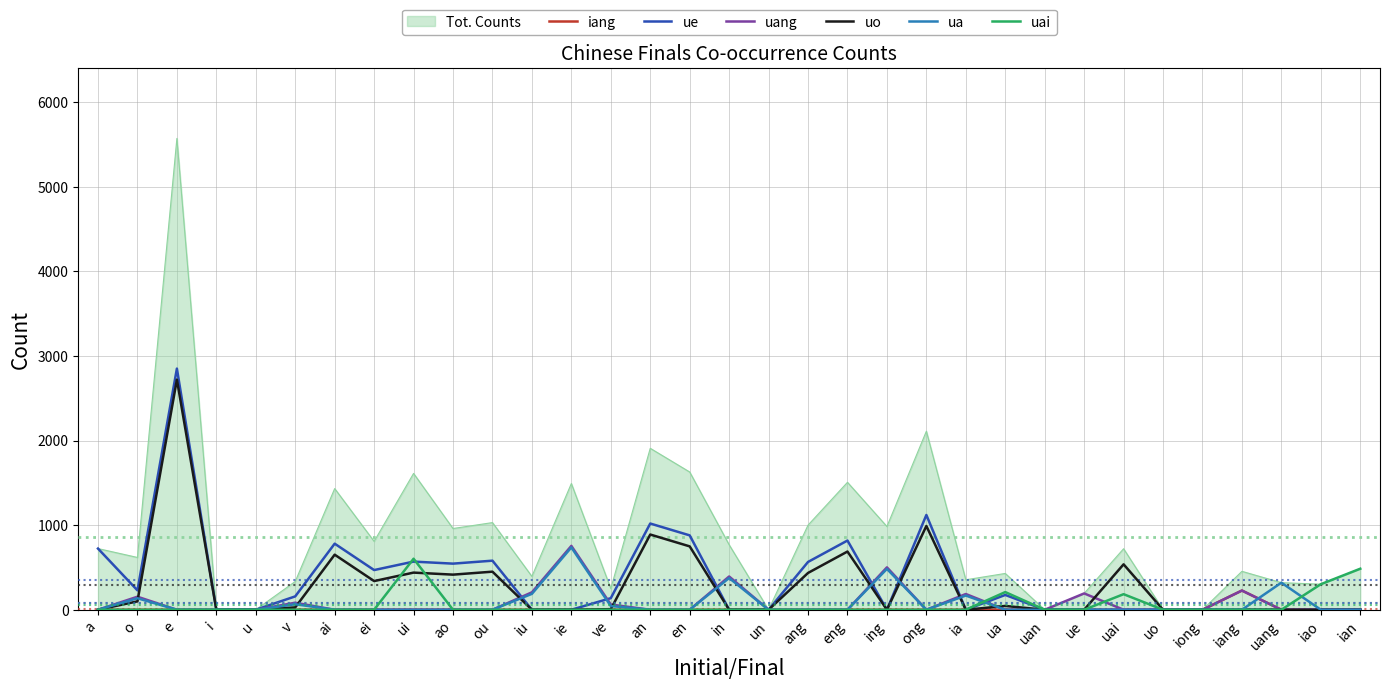

Is the value of ue at ei greater than the value of uai at uan?

Yes